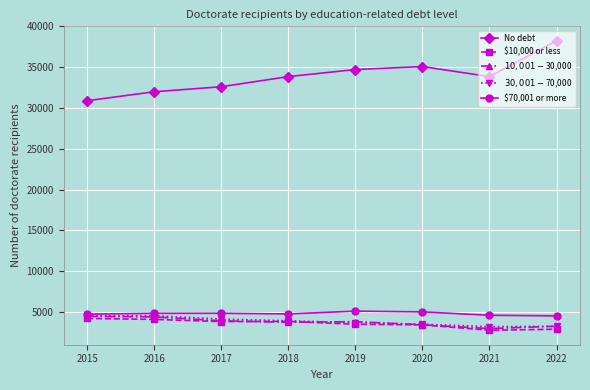

What is the highest value of the $10,000 or less series?

4189